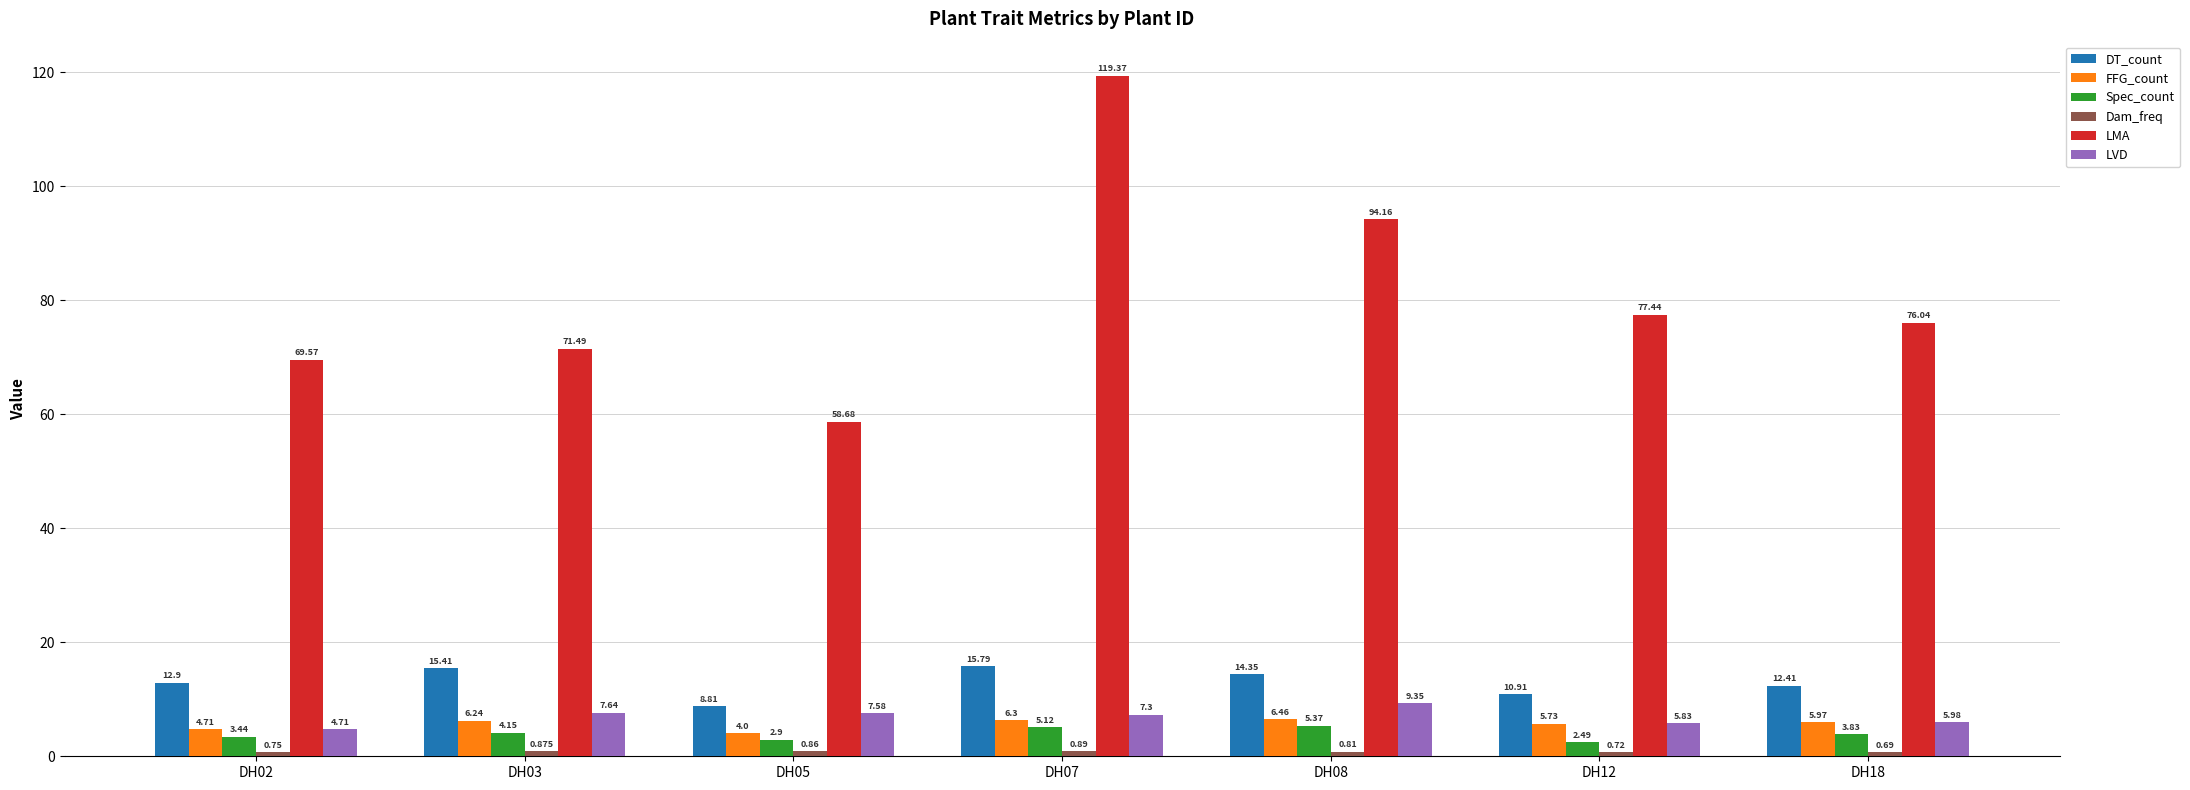

Which series has the largest range (max minus min)?

LMA